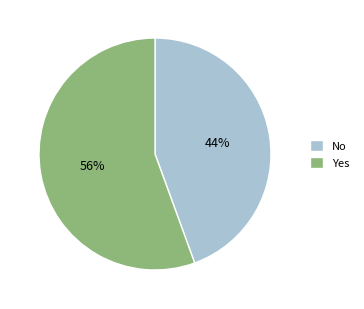

Which category accounts for the majority?

Yes